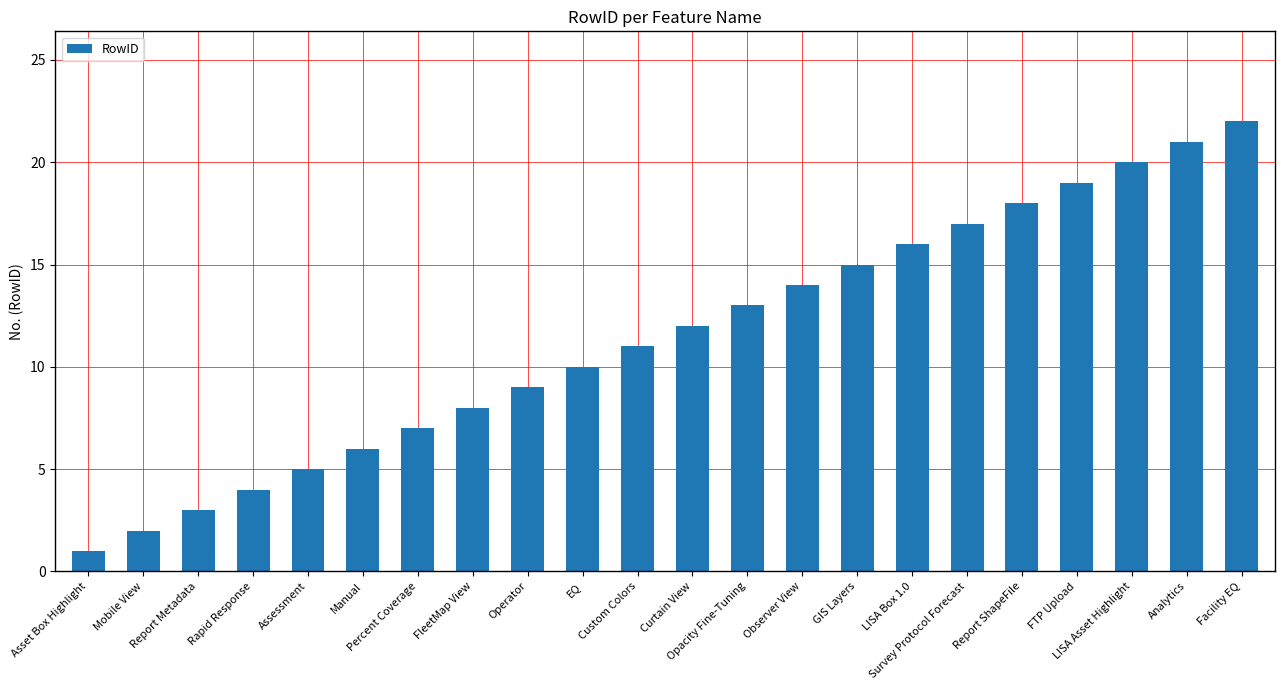

The chart shows a value of 14 at EQ. True or false?

False